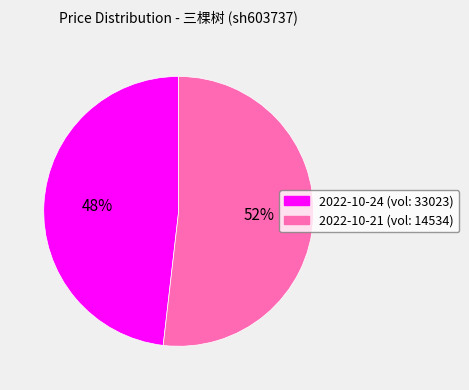

To the nearest percent, what is the difference between the largest and smallest slice percentages?

4%